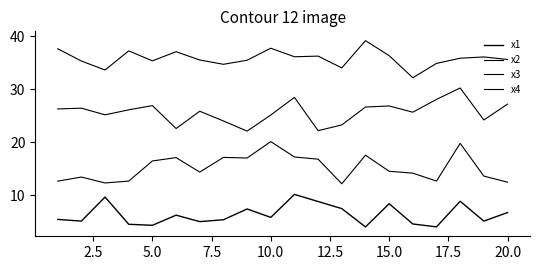

List the series in order of their overall mean, lowest first.

x1, x2, x3, x4